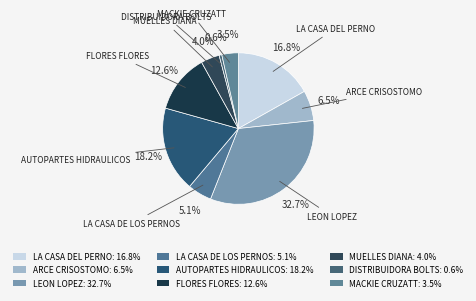

Does any single category account for the majority?

No